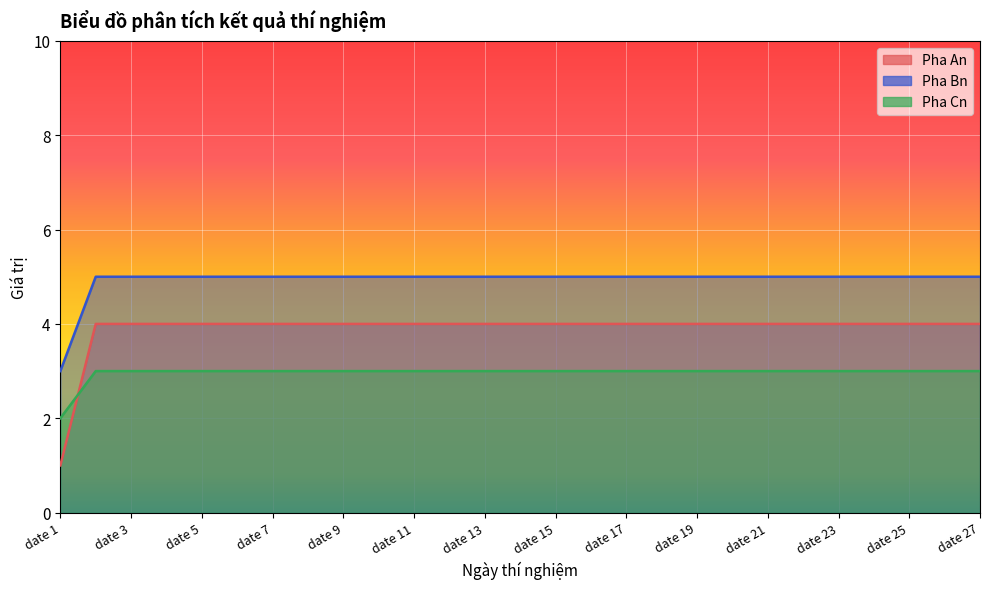

What is the difference between the highest and lowest values at date 26?

2